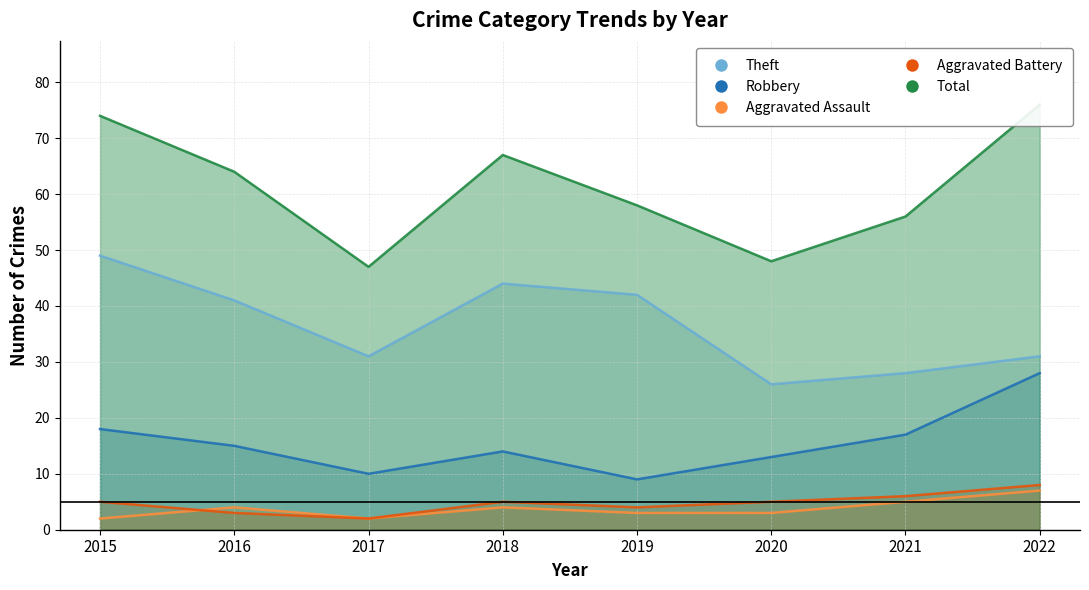

Does the chart have visible grid lines?

Yes